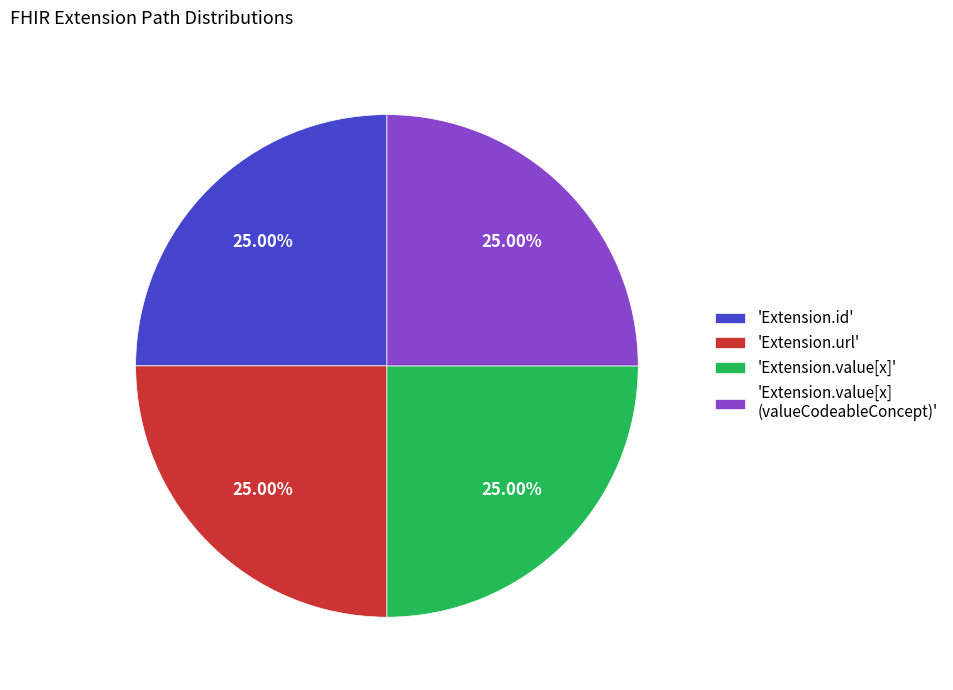

Is there a majority slice in this chart?

No